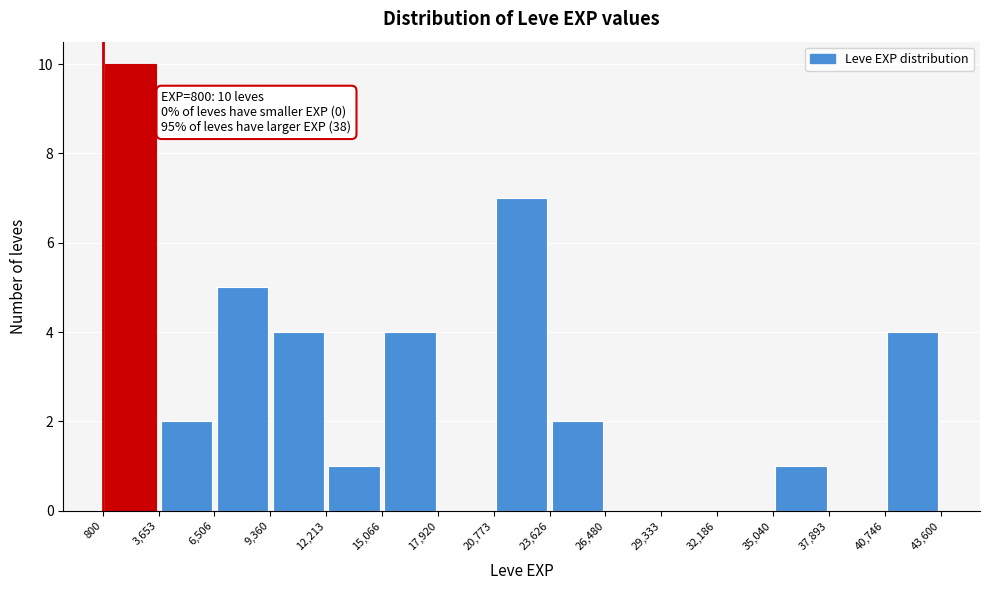

Over which range of the x-axis is the bar tallest?

800 to 3,653